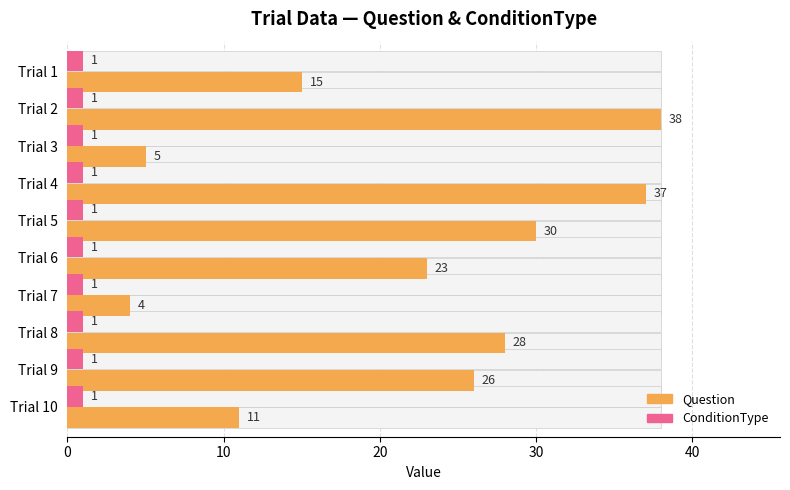

The value of ConditionType at 9 is 0.8. True or false?

False